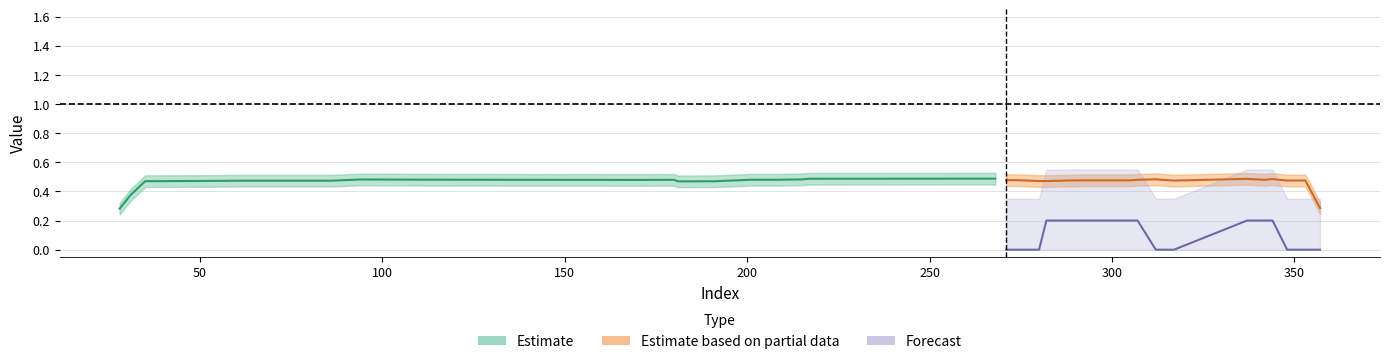

Reading left to right, extract all data points from this chart.

Estimate: 0.3	0.4	0.5	0.5	0.5	0.5	0.5	0.5	0.5	0.5	0.5	0.5	0.5	0.5	0.5	0.5	0.5	0.5	0.5	0.5
Estimate based on partial data: 0.5	0.5	0.5	0.5	0.5	0.5	0.5	0.5	0.5	0.5	0.5	0.5	0.5	0.5	0.5	0.5	0.5	0.5	0.4	0.3
Forecast: 0.0	0.0	0.0	0.2	0.2	0.2	0.2	0.2	0.0	0.0	0.0	0.2	0.2	0.2	0.2	0.2	0.0	0.0	0.0	0.0